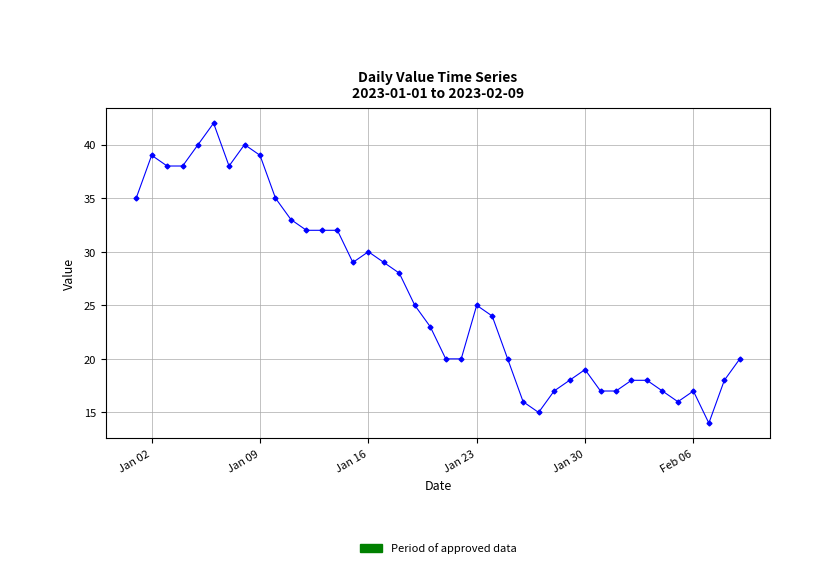

What is the average value?

26